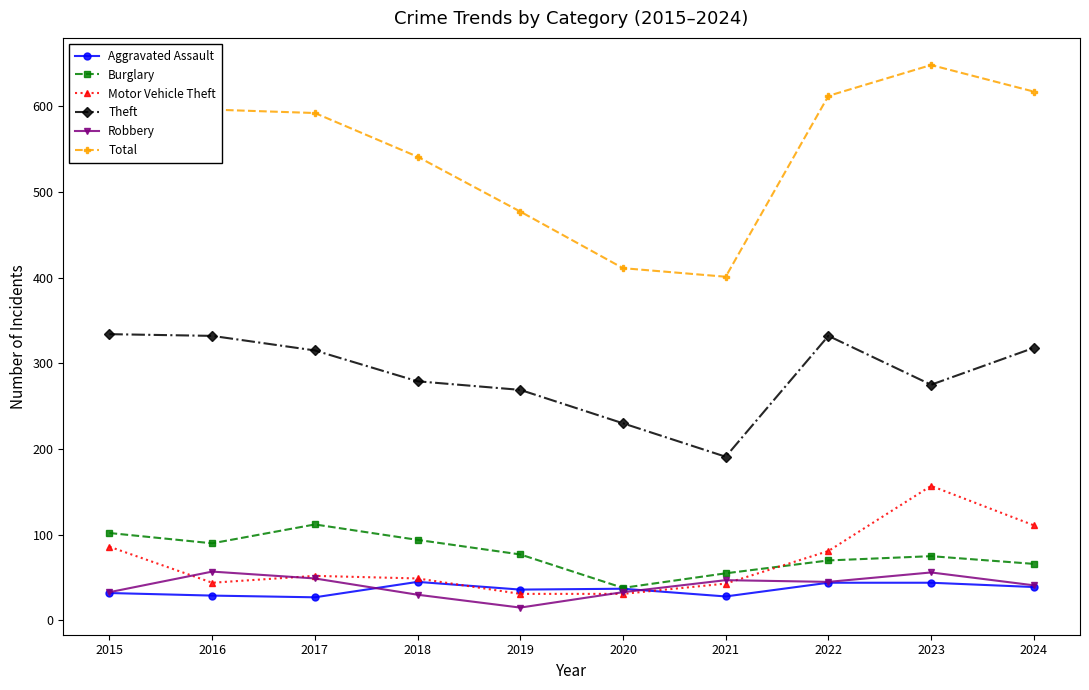

True or false: Burglary has more than 1 points higher than both neighbors.

True